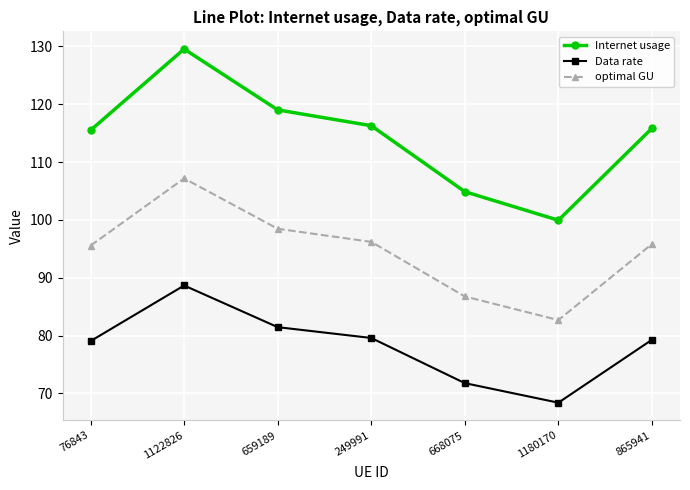

Is the value of Internet usage at 668075 greater than the value of Data rate at 76843?

Yes